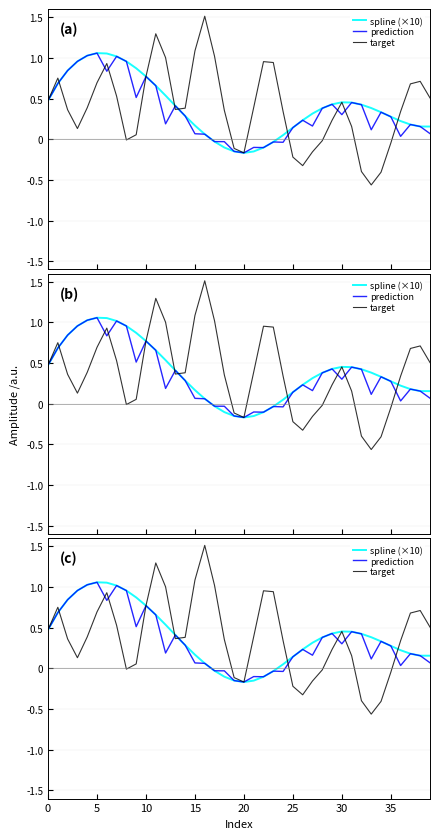

Which series has the largest total across all categories?

spline (×10)